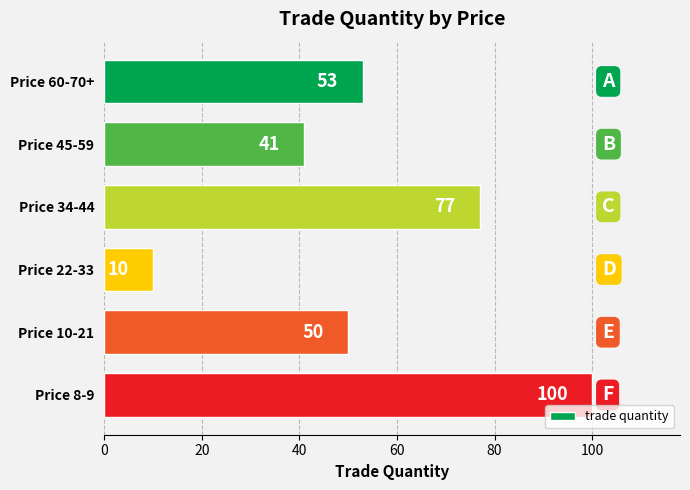

The chart shows a value of 15 at Price 22-33. True or false?

False